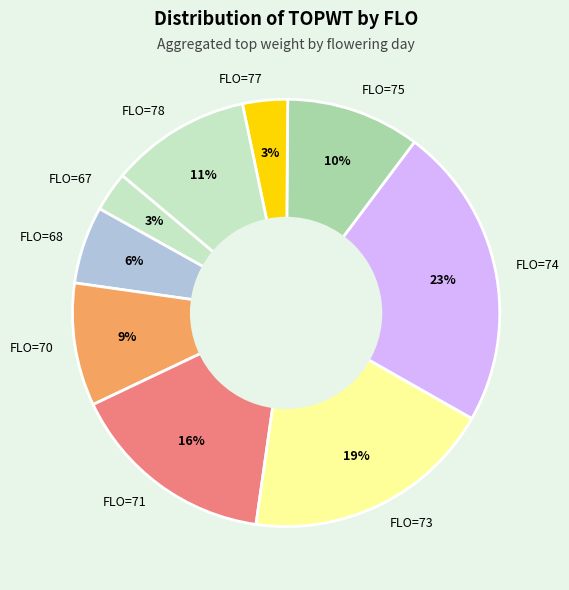

Combined, do FLO=77 and FLO=67 account for over 50%?

No